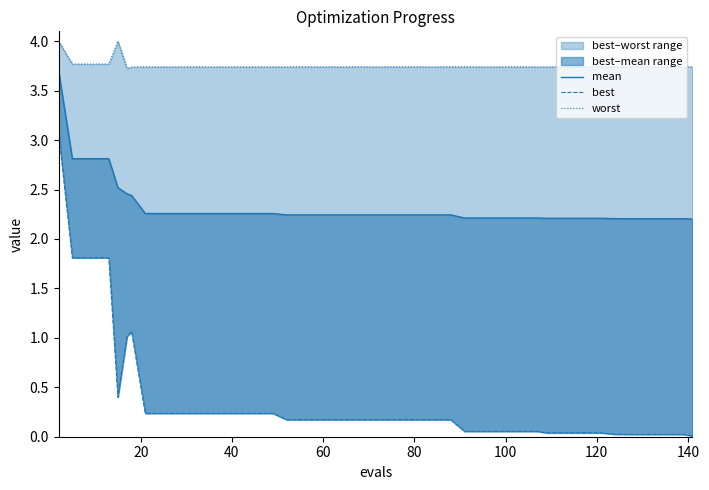

List the series in order of their peak value, highest first.

worst, mean, best